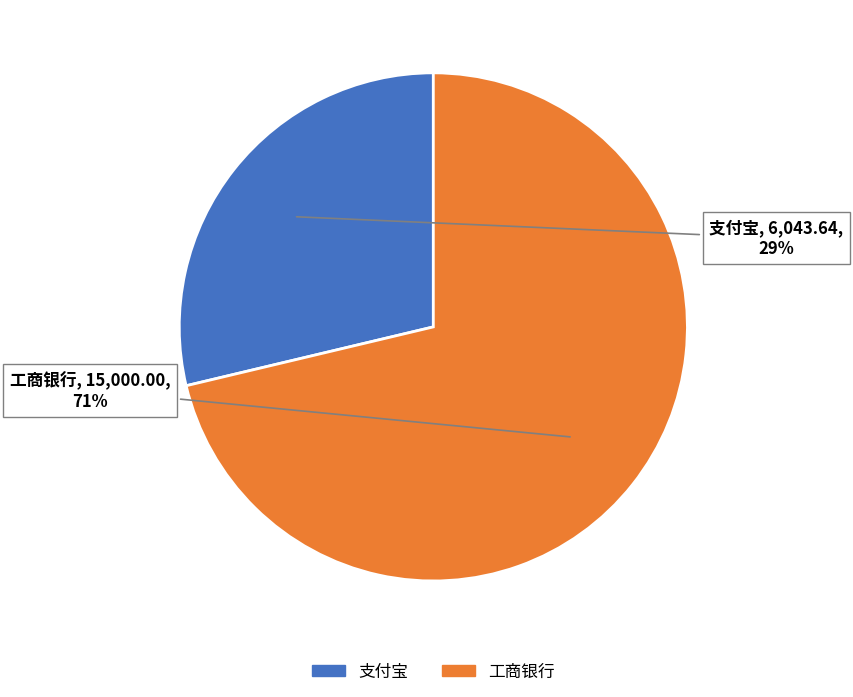

Rank the categories by value from highest to lowest.

工商银行, 支付宝